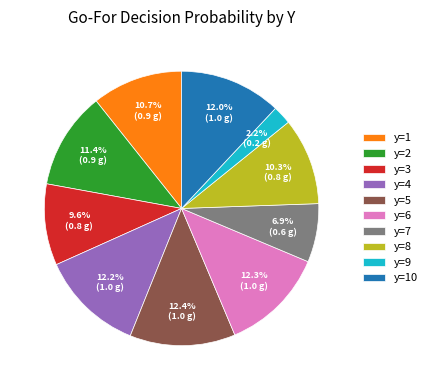

Which slice is the smallest?

y=9